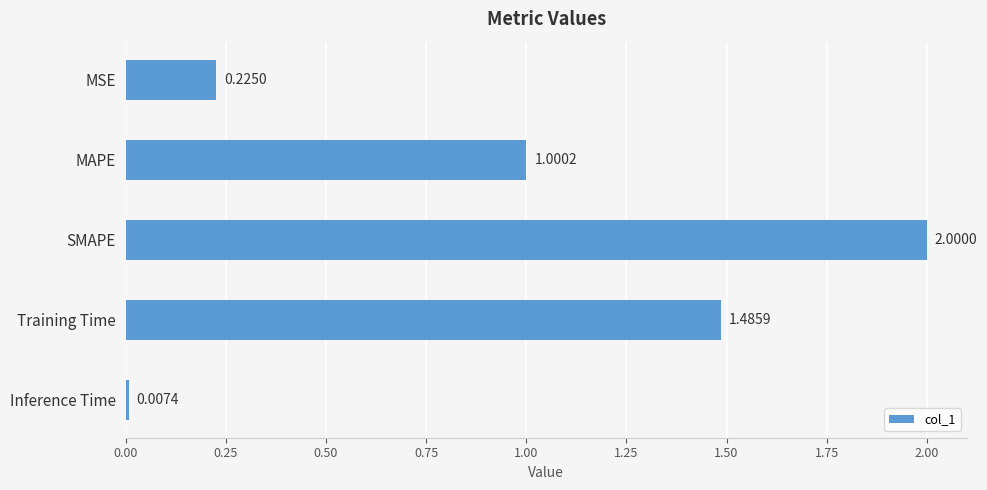

List the labels in order of value, largest first.

SMAPE, Training Time, MAPE, MSE, Inference Time